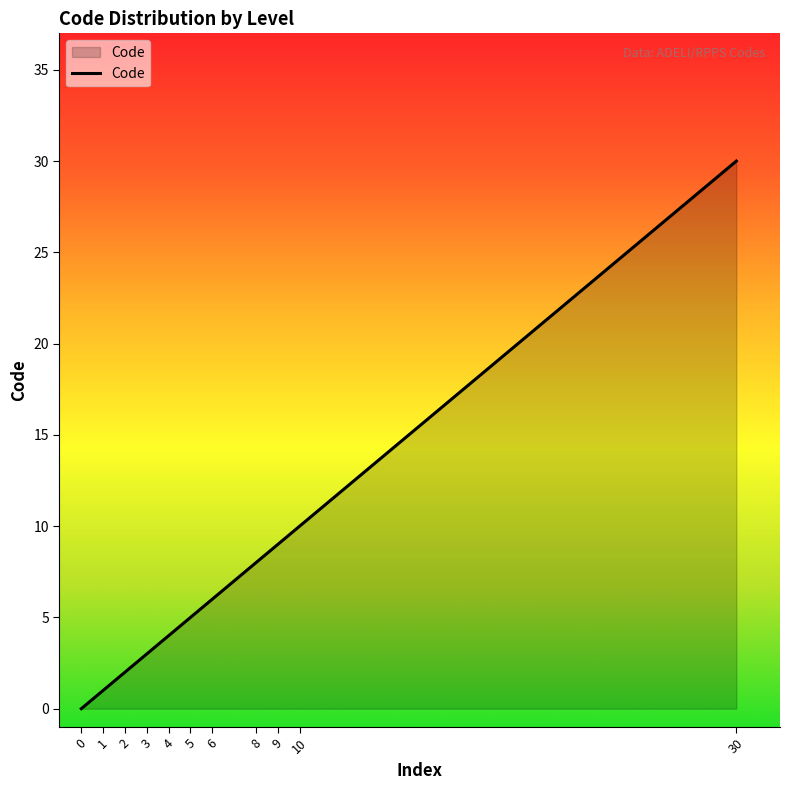

The chart shows a value of 8 at 8. True or false?

True